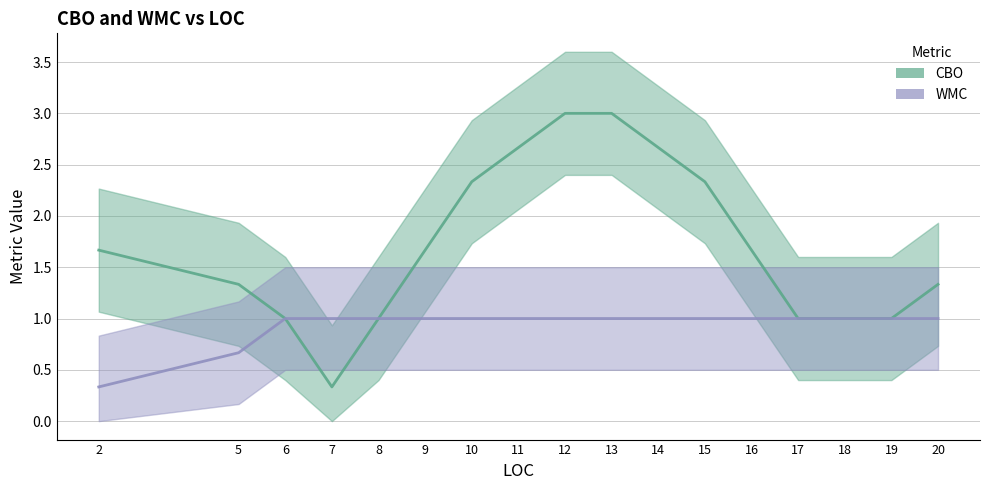

How many positive values does the WMC series have?

16